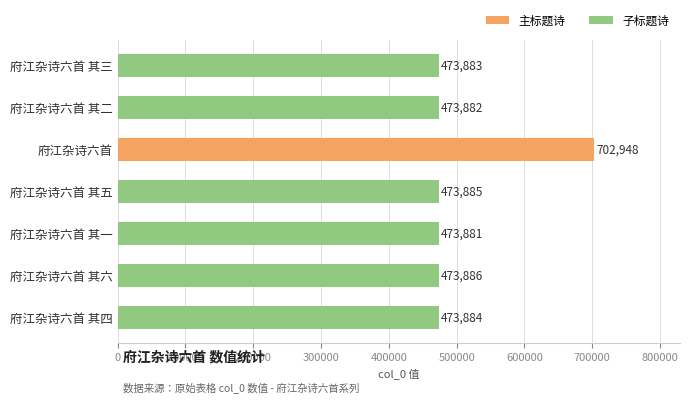

How many data points does each series have?

7